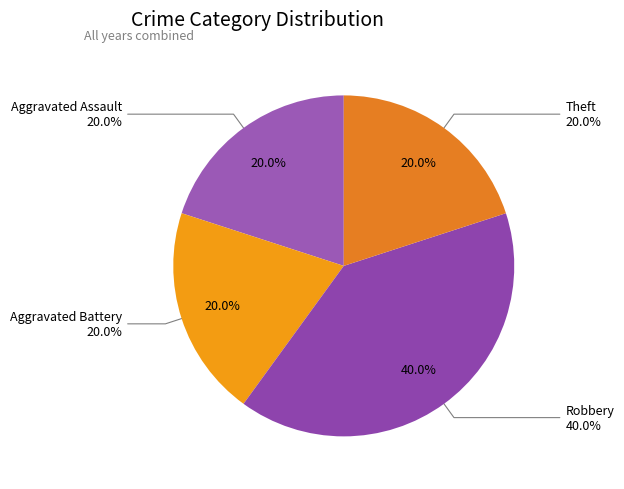

Count the number of slices in the pie.

4